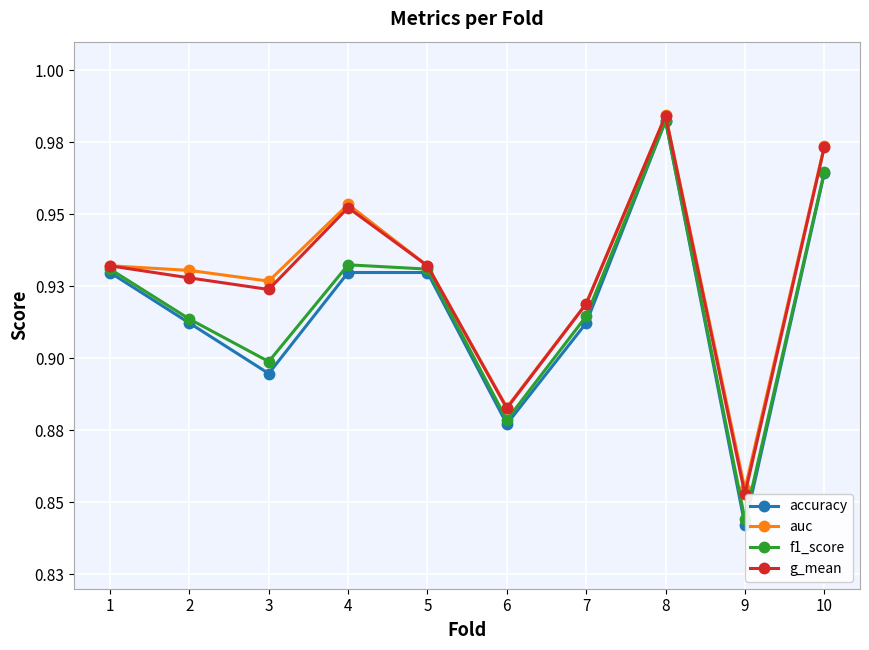

The accuracy series shows 0.6 at 2. True or false?

False